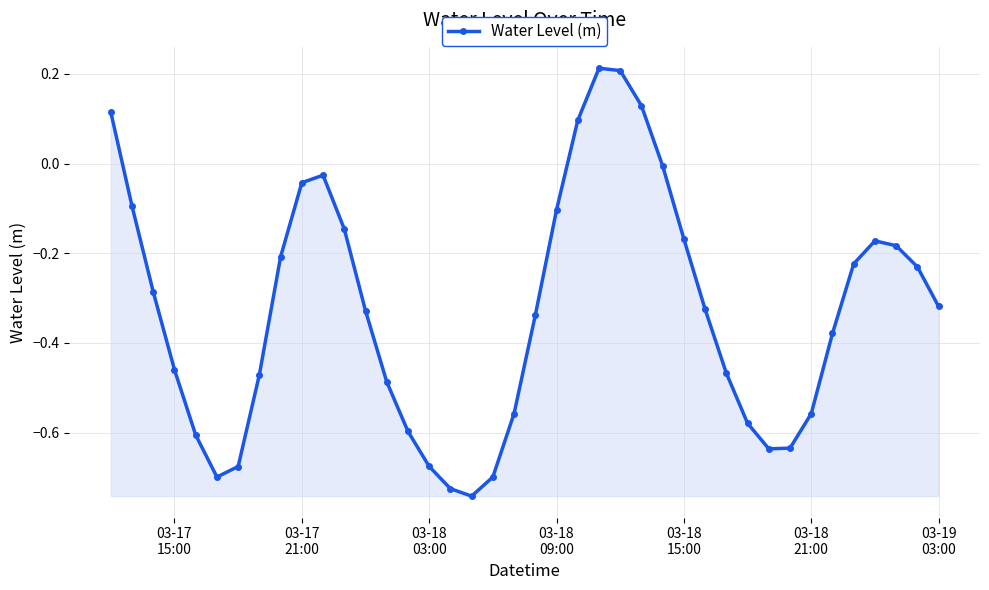

What is the sum of all values?

-13.1